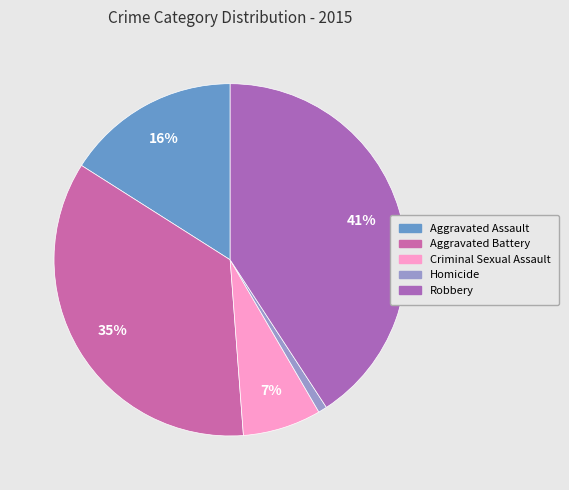

To the nearest percent, what percentage of the pie is Aggravated Battery?

35%